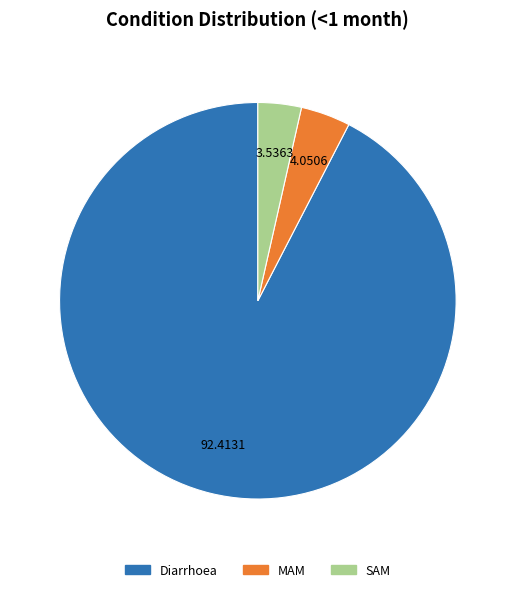

Rank the categories by value from highest to lowest.

Diarrhoea, MAM, SAM